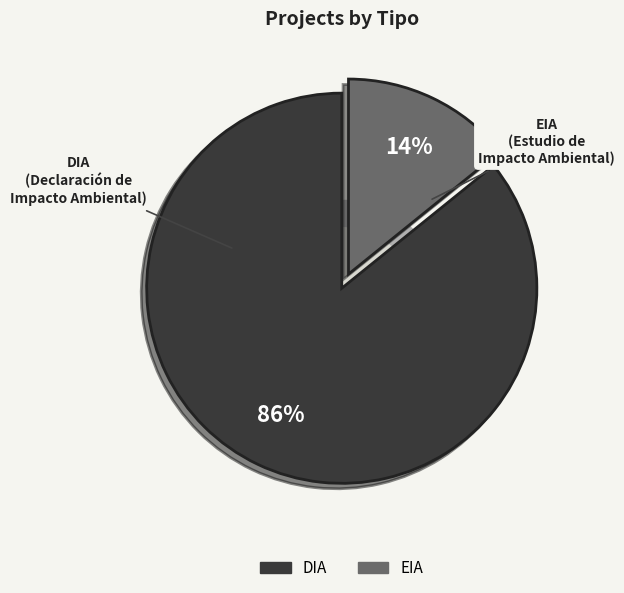

To the nearest percent, what portion does DIA represent?

86%